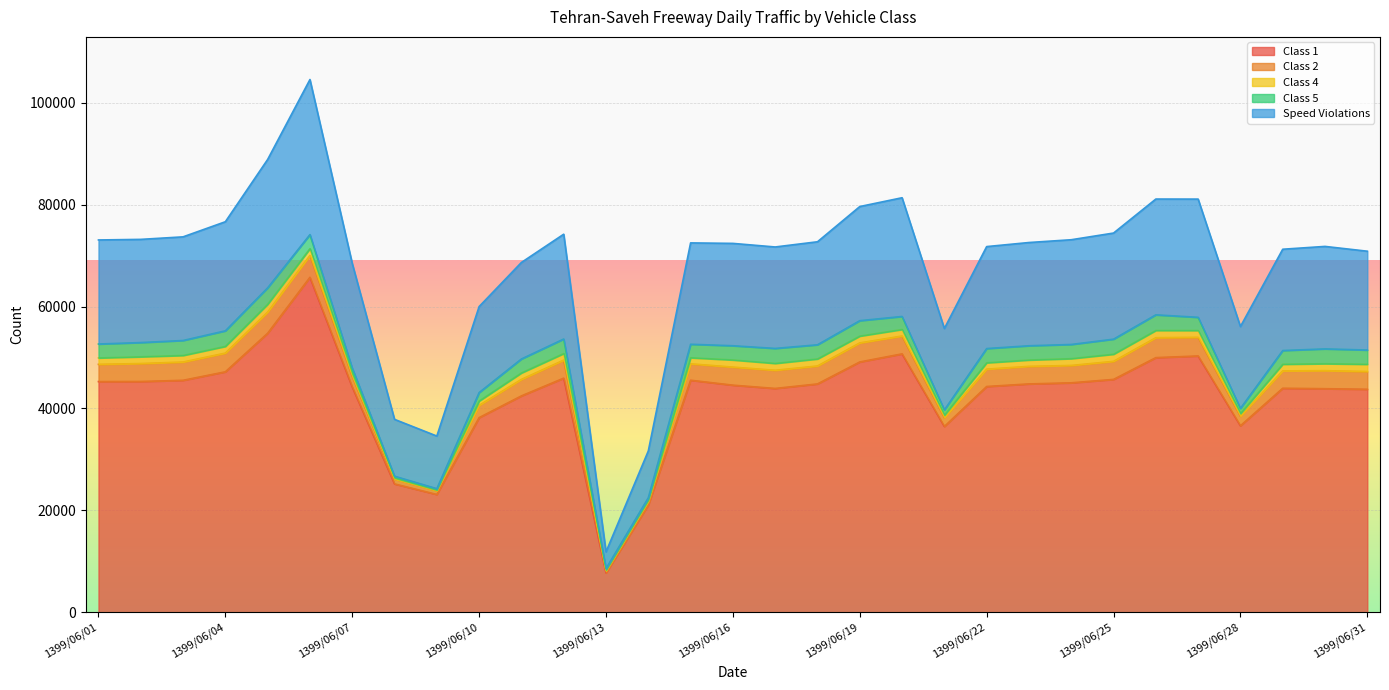

In Speed Violations, how many points are higher than both neighbors (excluding endpoints)?

6